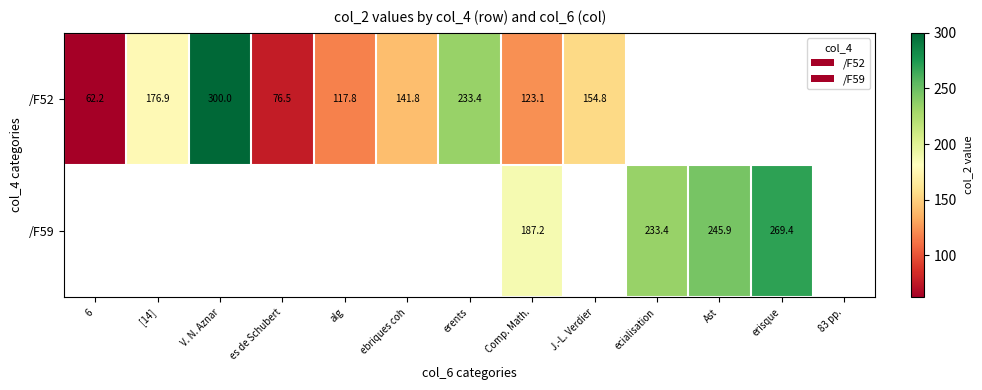

The /F52 series shows 36.9 at 6. True or false?

False